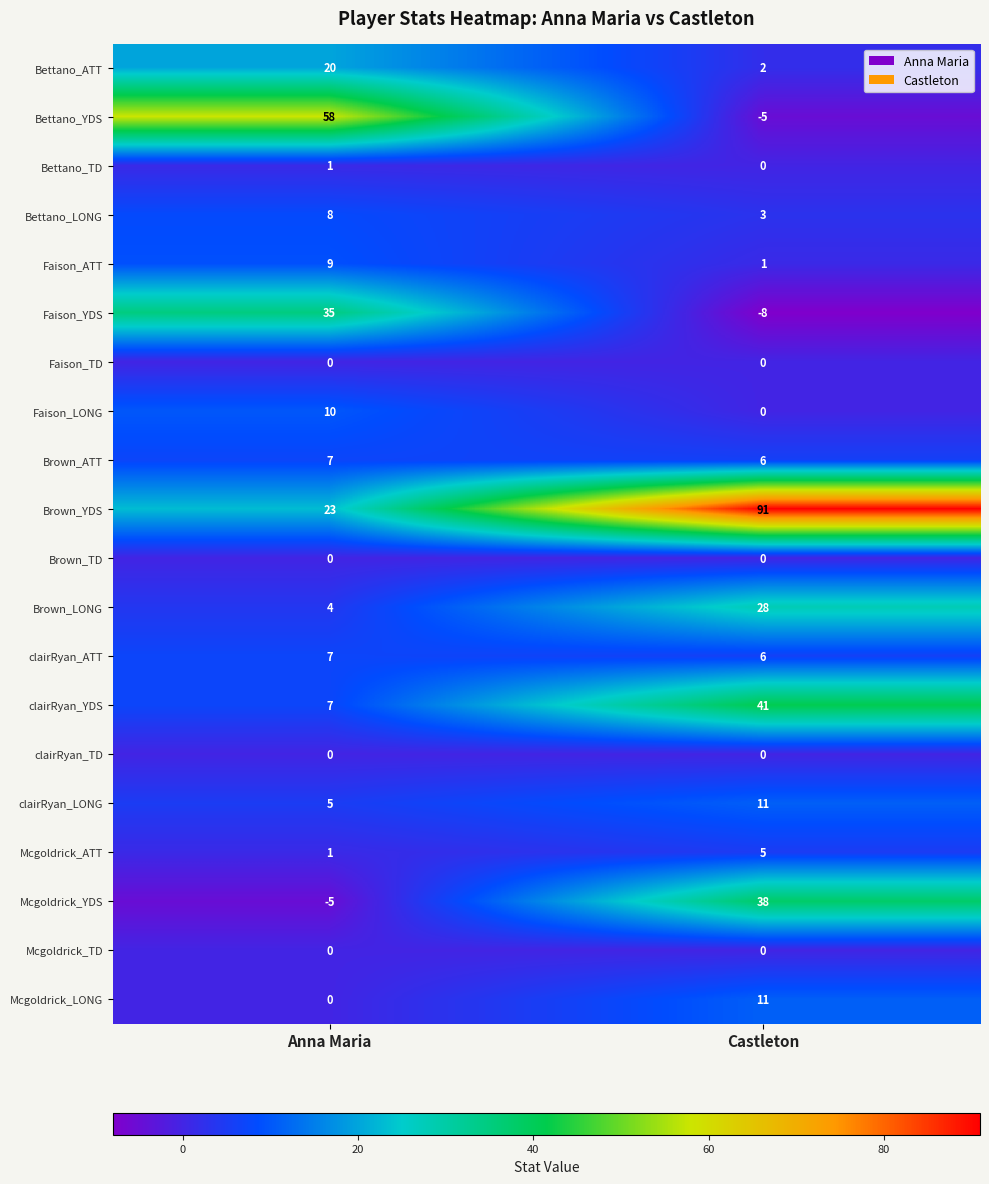

At which category does the chart reach its minimum across all series?

Castleton